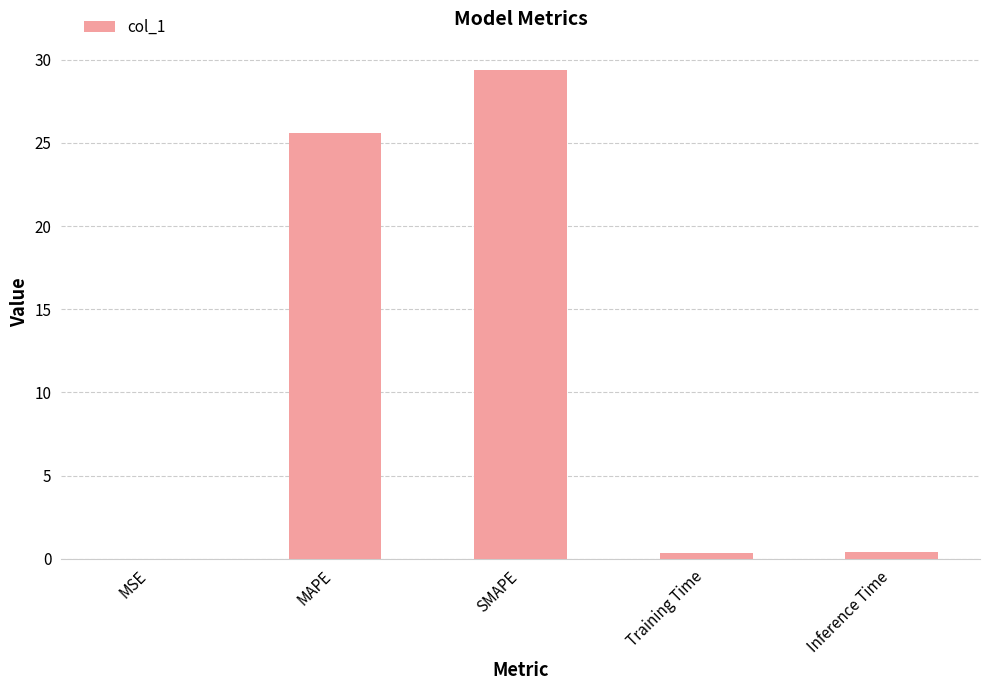

How many categories are shown in the chart?

5